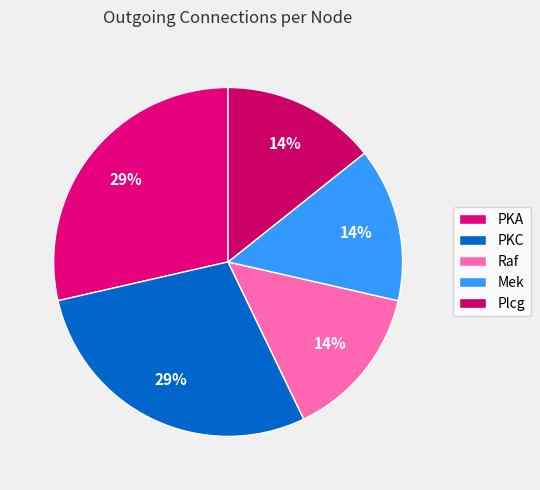

Count the number of slices in the pie.

5